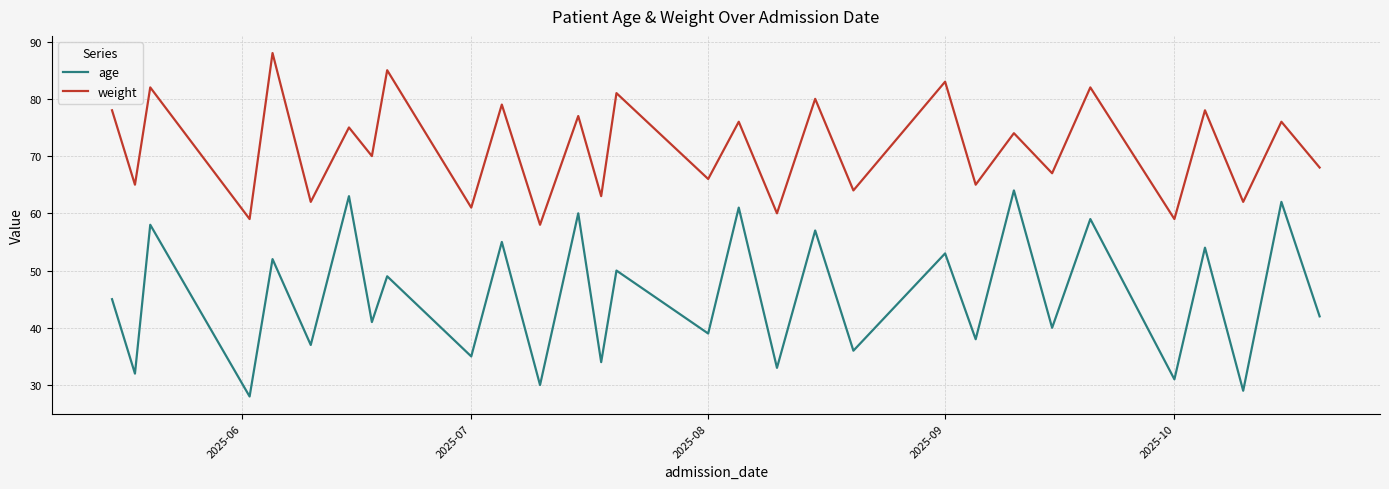

What is the highest value of the age series?

64